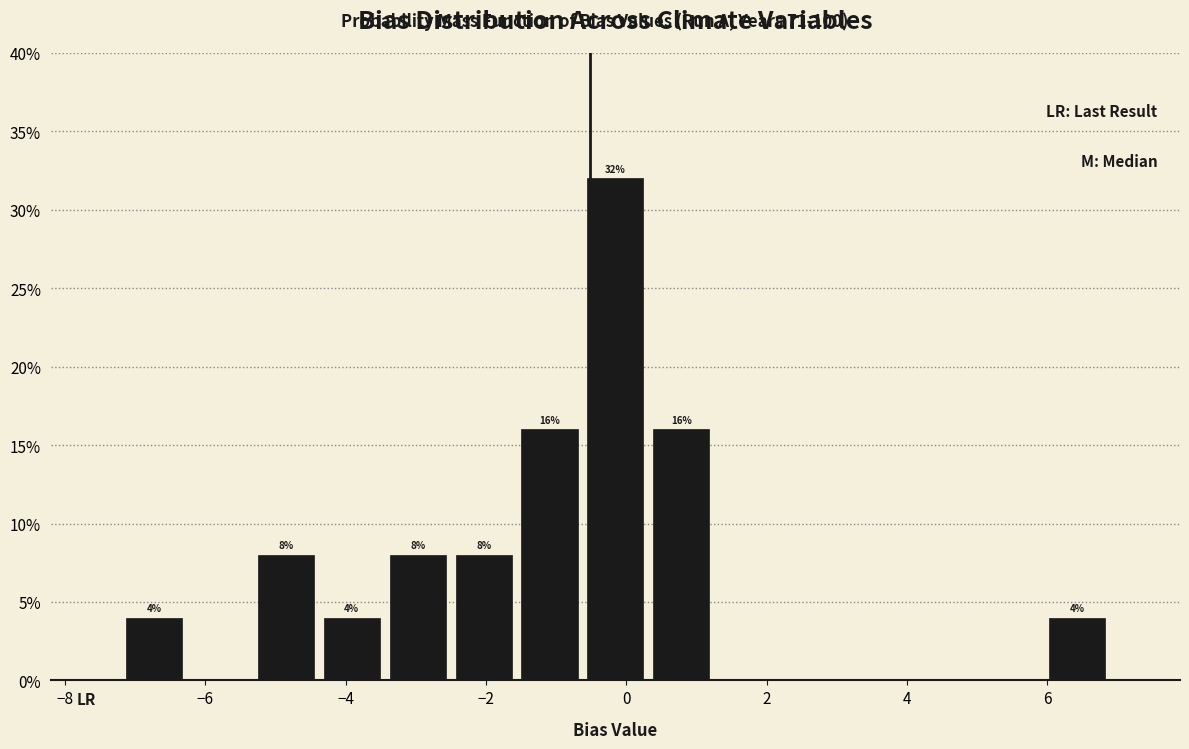

Which range on the x-axis has the tallest bar?

-0.6 to 0.4